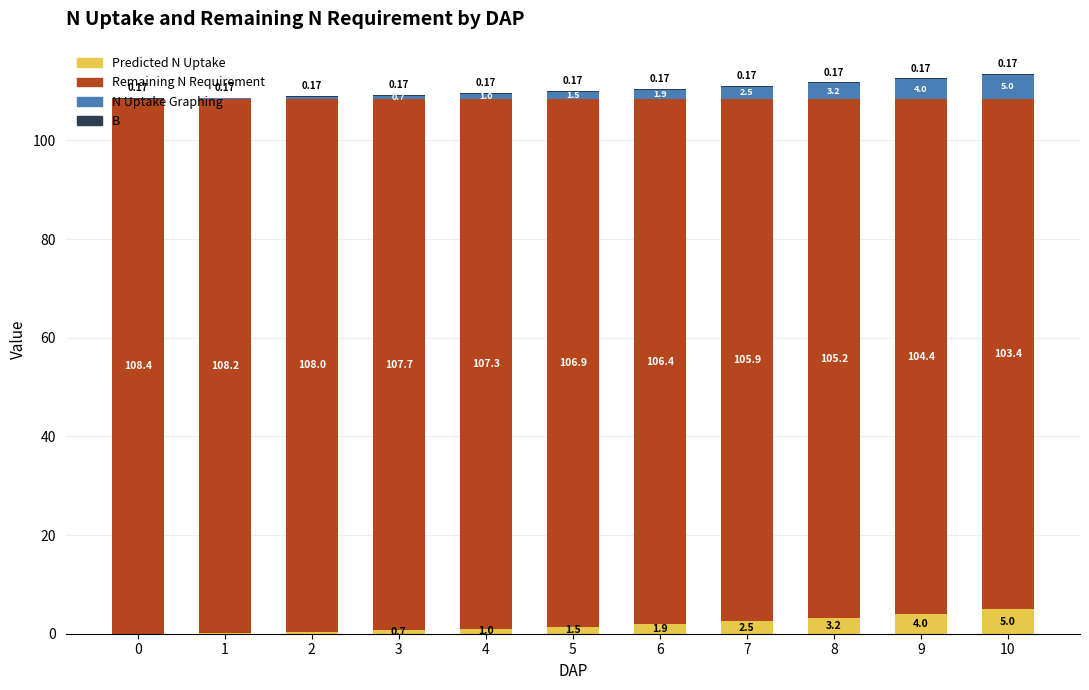

What is the average value of the Remaining N Requirement series?

106.5